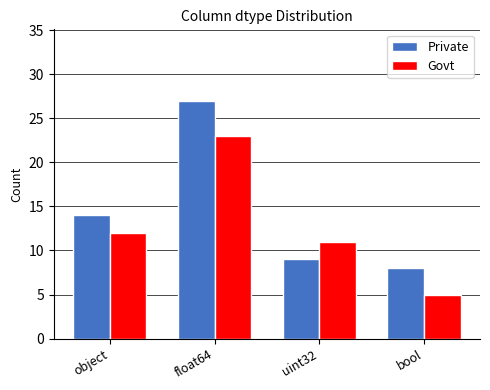

List the series in order of their peak value, lowest first.

Govt, Private